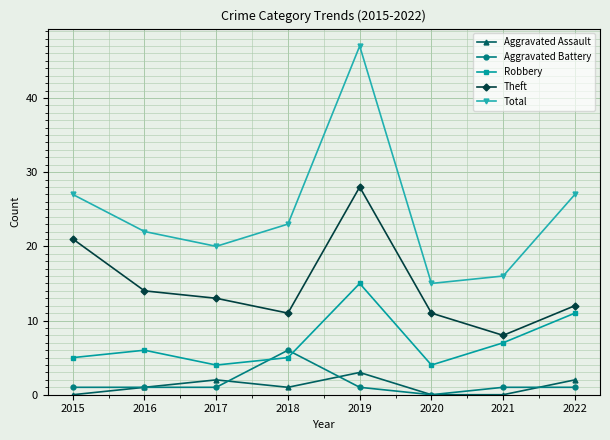

What is the average value of the Total series?

25